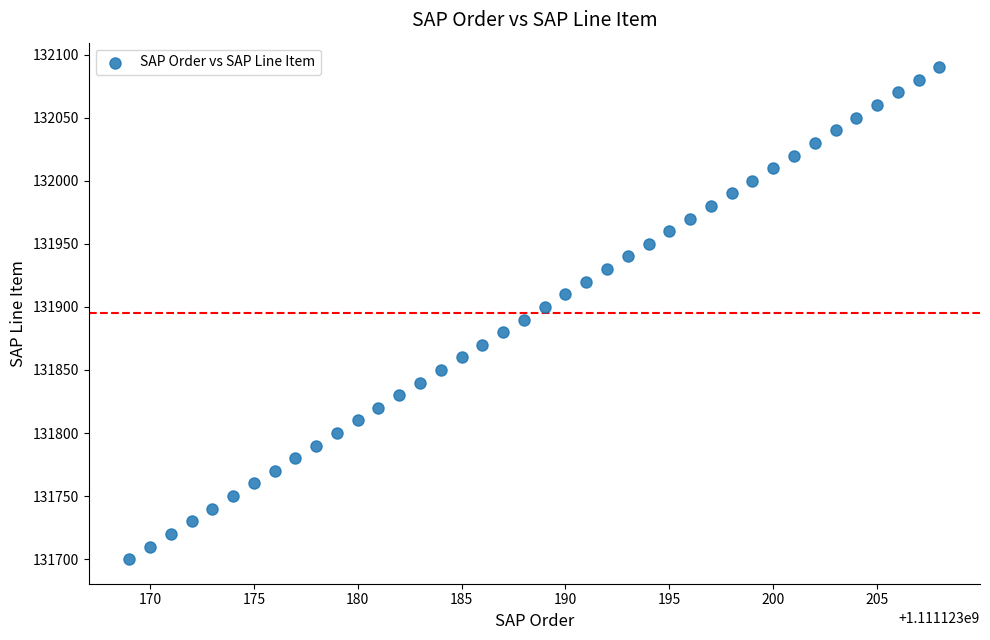

What is the range of X values (max minus min)?

39